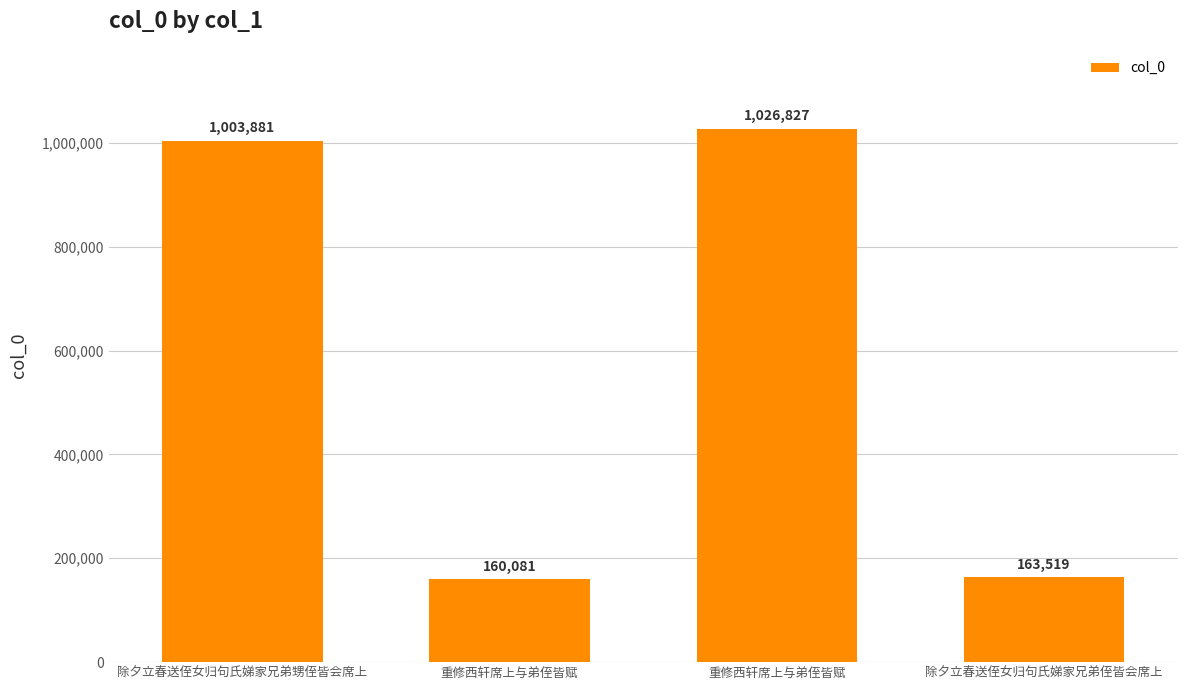

Are the bars grouped side by side (vs. stacked)?

No